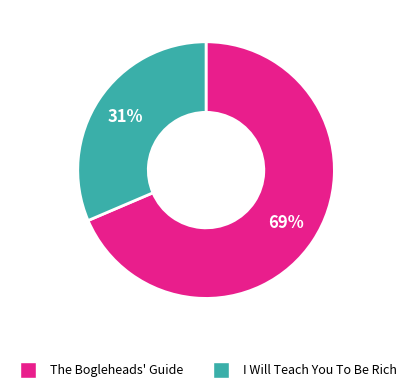

Is there any slice that represents more than half of the pie?

Yes